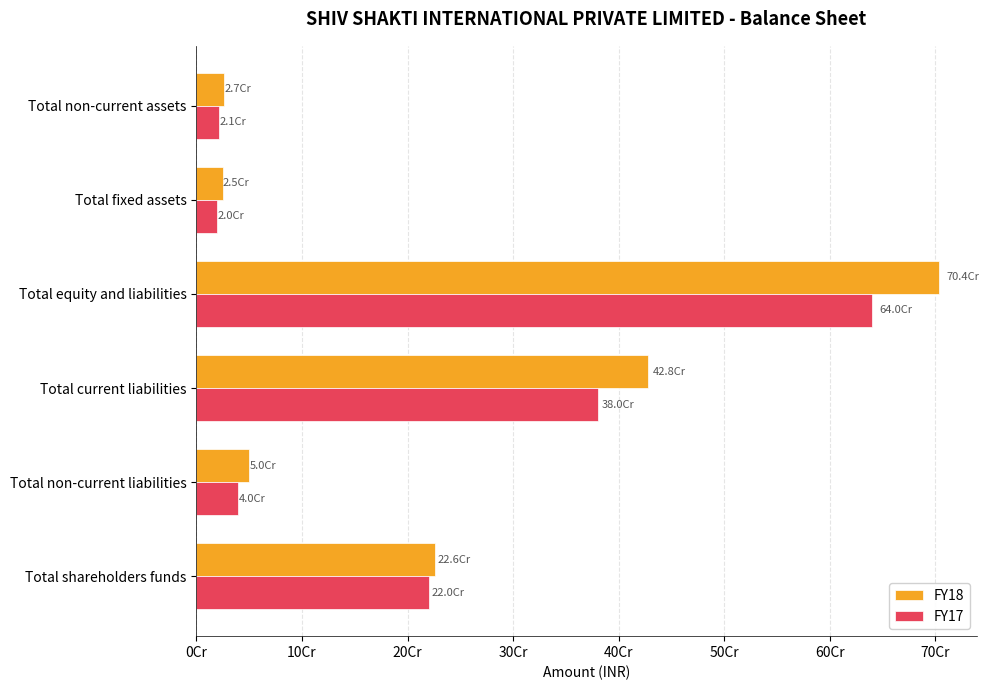

What are all the series names shown in the legend?

FY18, FY17